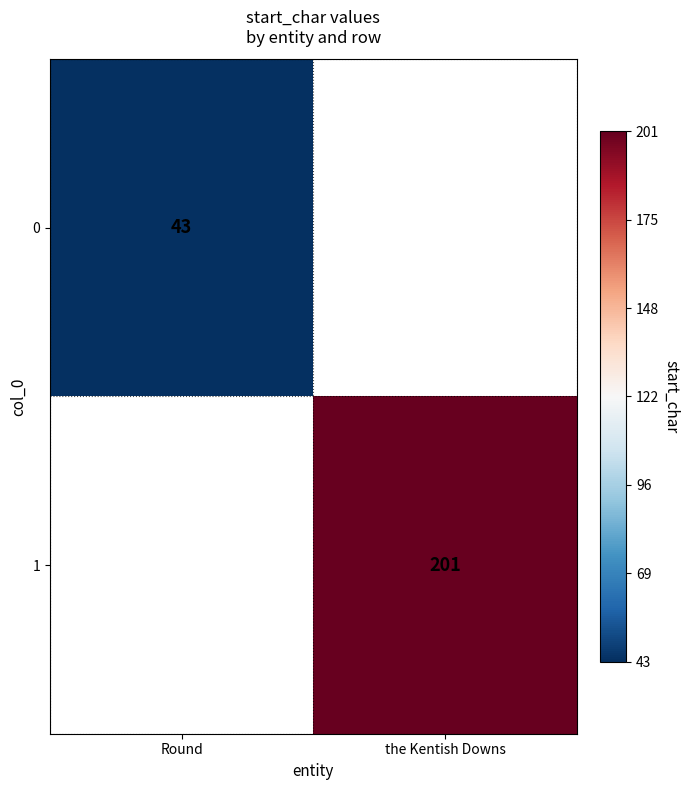

Which category has the highest value across all series?

the Kentish Downs